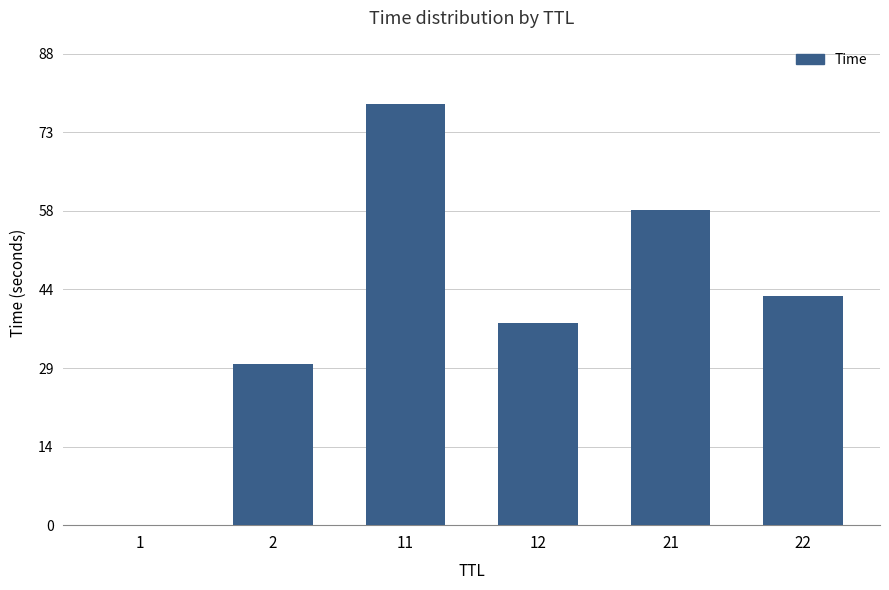

What is the greatest value displayed?

78.6